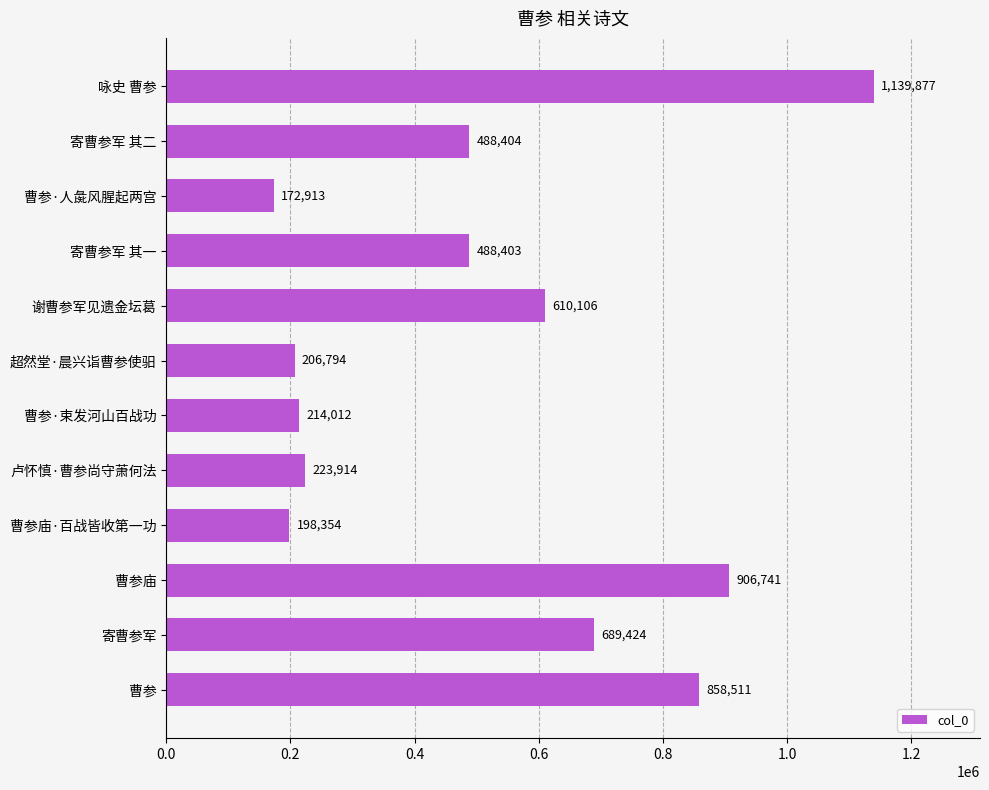

What is the ratio of the value at 曹参 to the value at 谢曹参军见遗金坛葛?

1.4